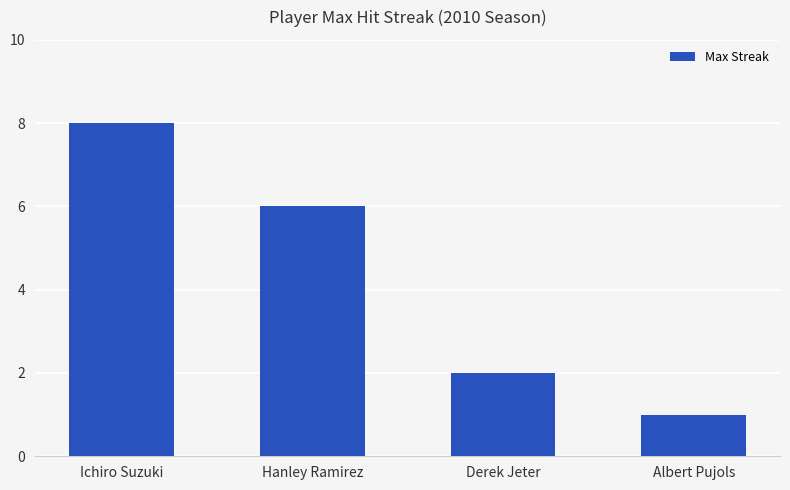

Which category has the highest value across all series?

Ichiro Suzuki